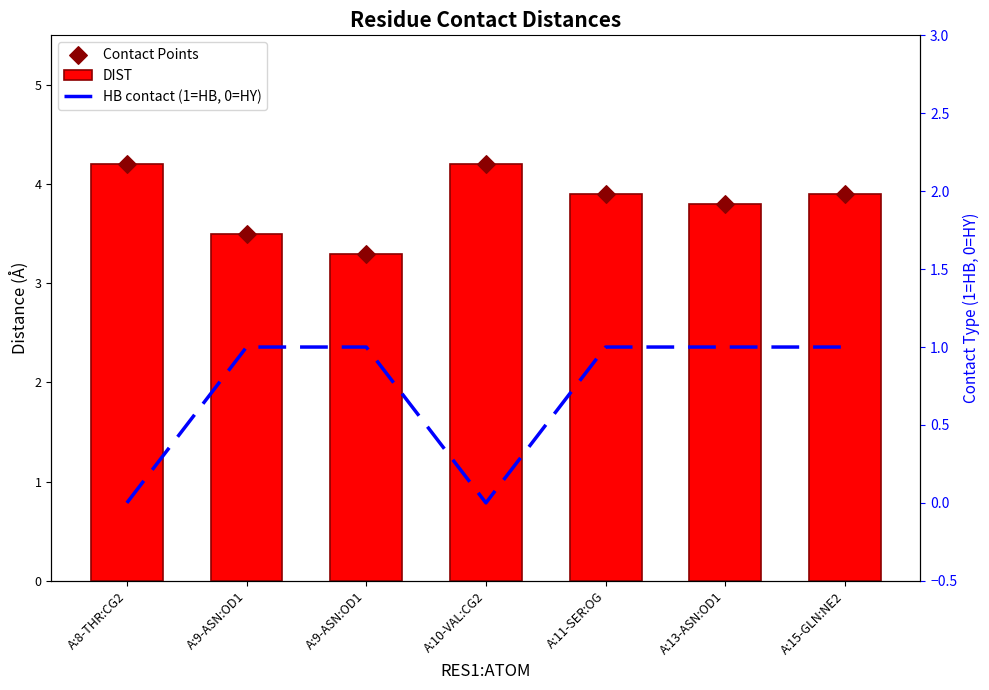

Which series has the largest total across all categories?

DIST